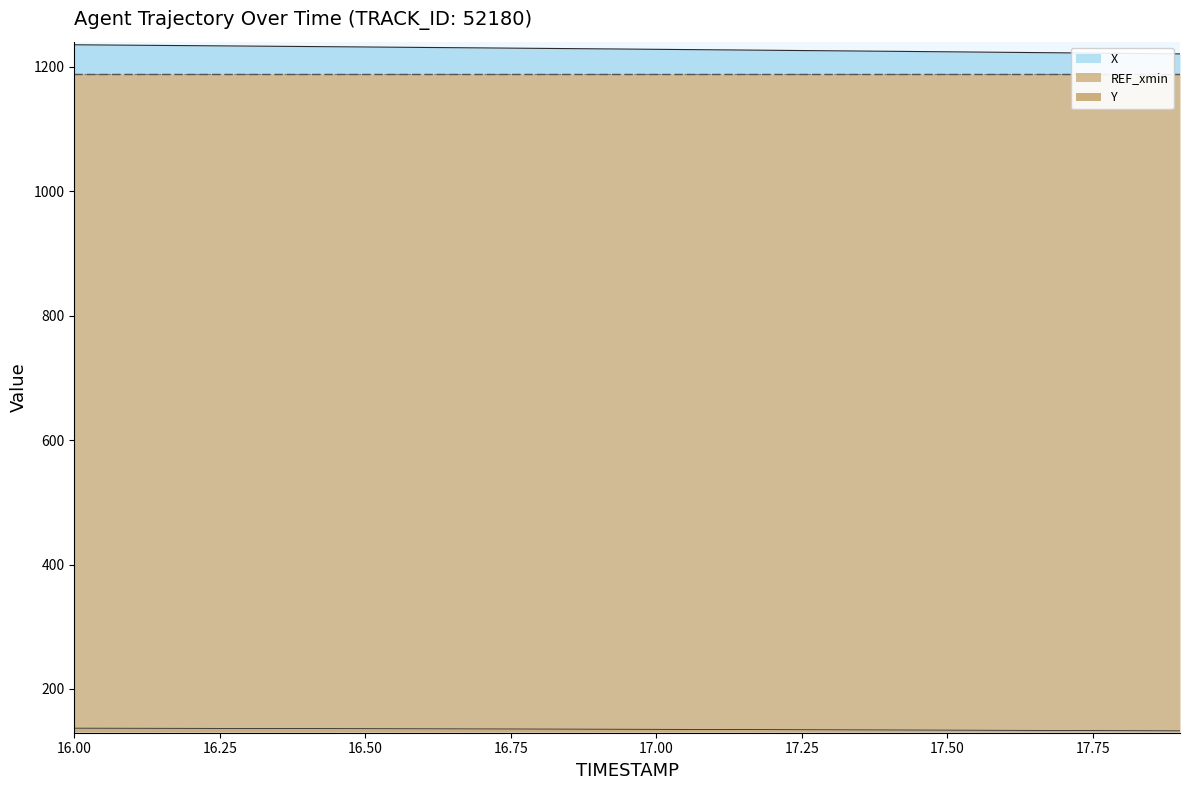

True or false: X and Y cross at least once.

False